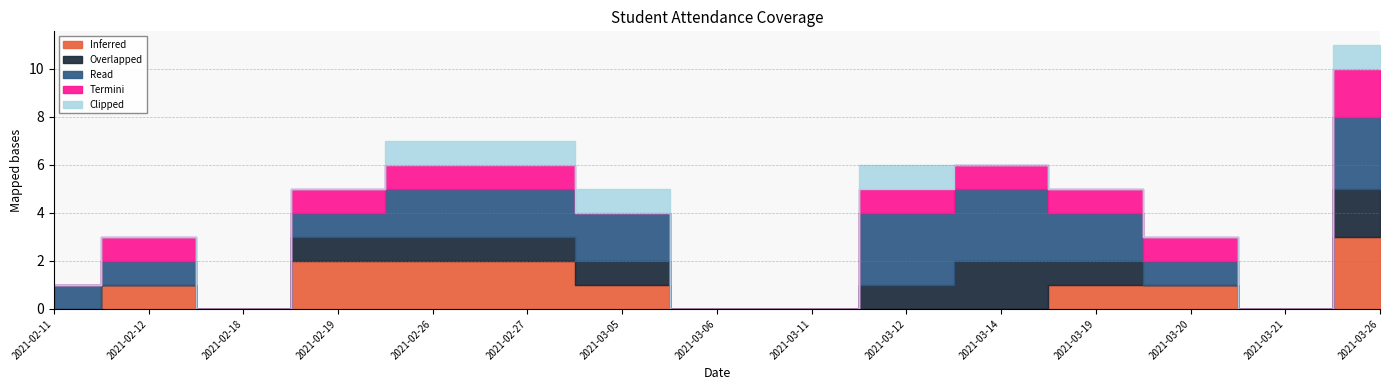

What is the label of the 15th point from the left?

2021-03-26